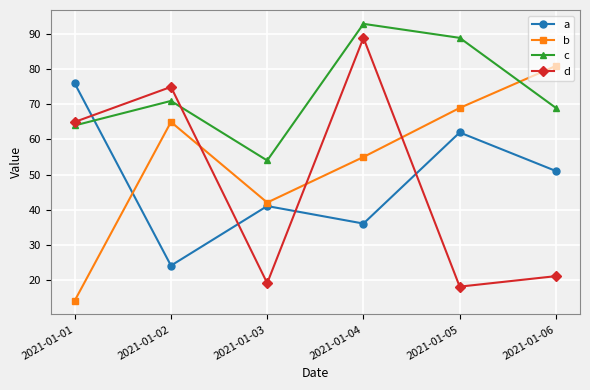

What are all the series names shown in the legend?

a, b, c, d